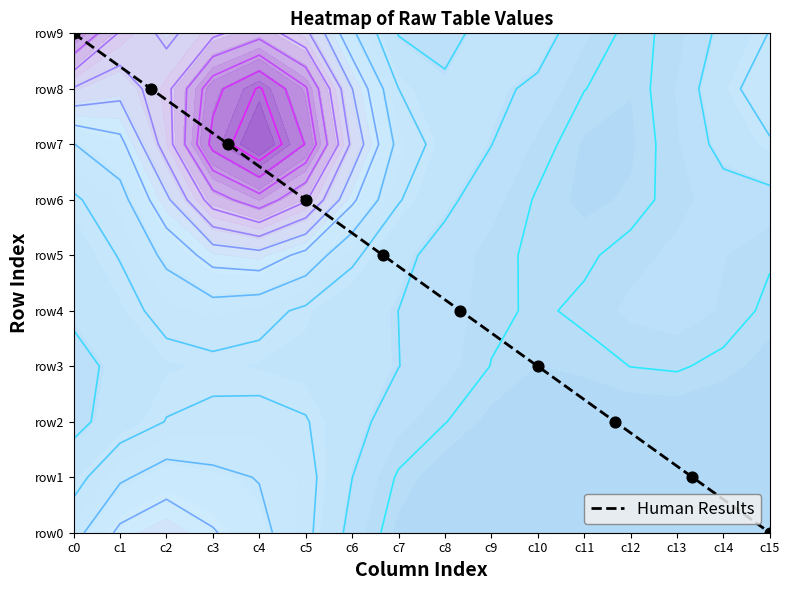

The chart shows a value of 9 at c0. True or false?

True